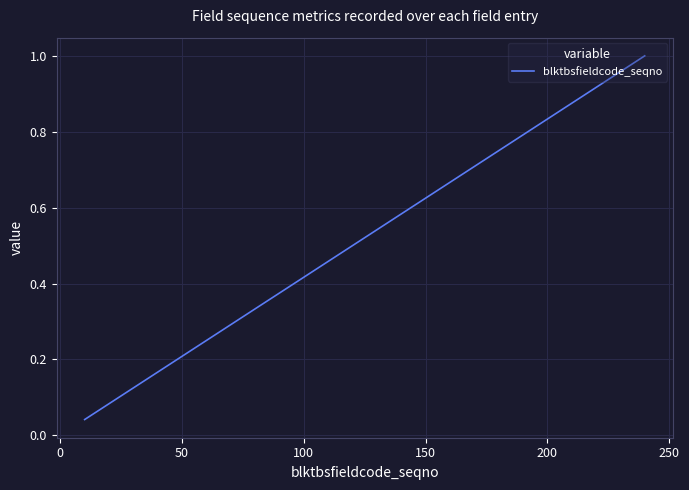

True or false: there are more than 2 points higher than both neighbors.

False